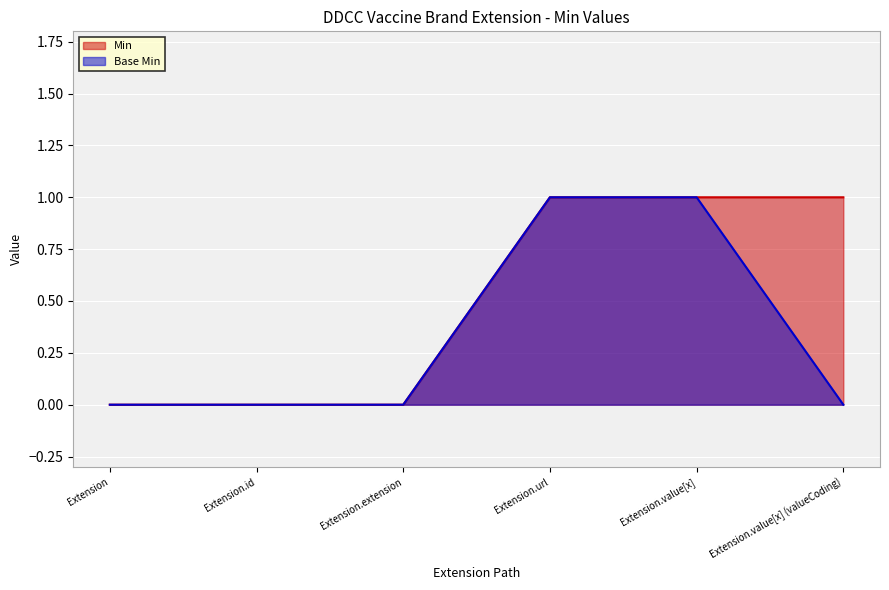

True or false: Min and Base Min intersect in this chart.

False